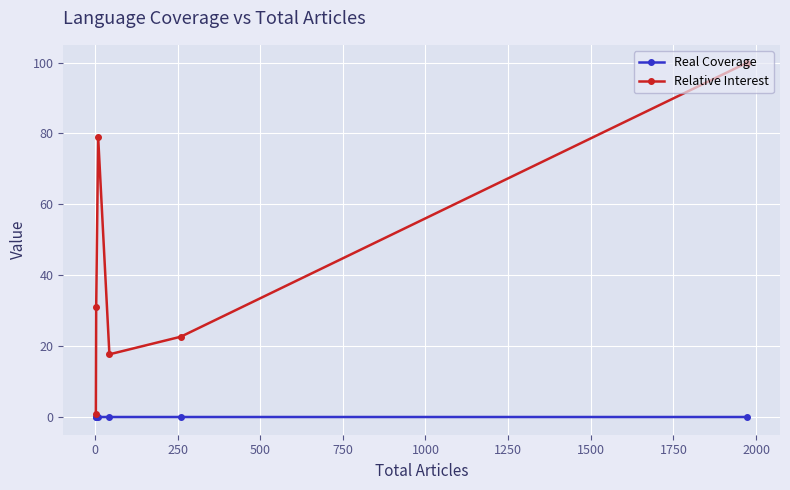

What is the value of the Relative Interest point at the 4th from the left?

17.7